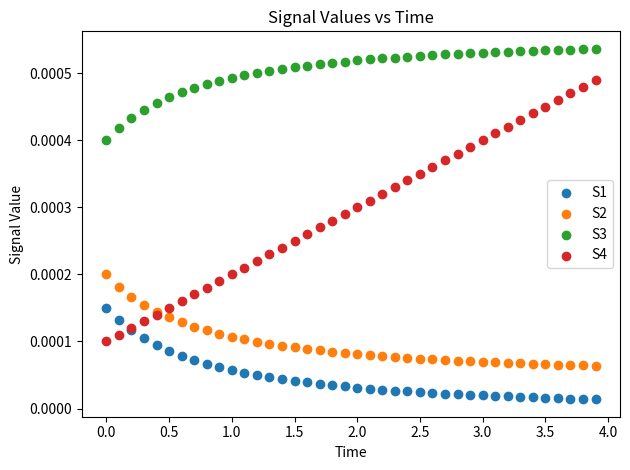

Which series has the widest spread of Y values?

S4